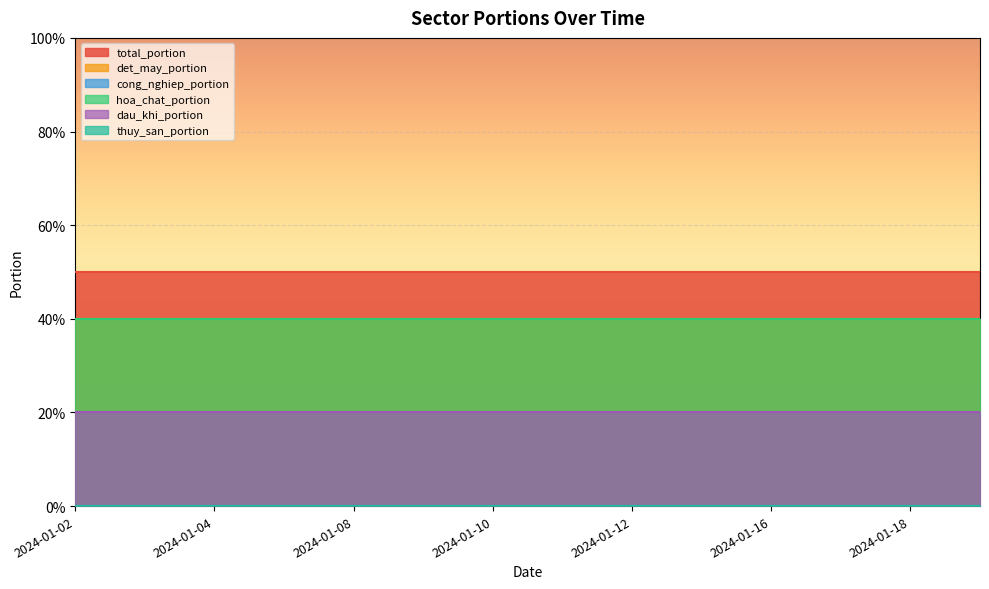

What are all the series names shown in the legend?

total_portion, cong_nghiep_portion, hoa_chat_portion, det_may_portion, dau_khi_portion, thuy_san_portion